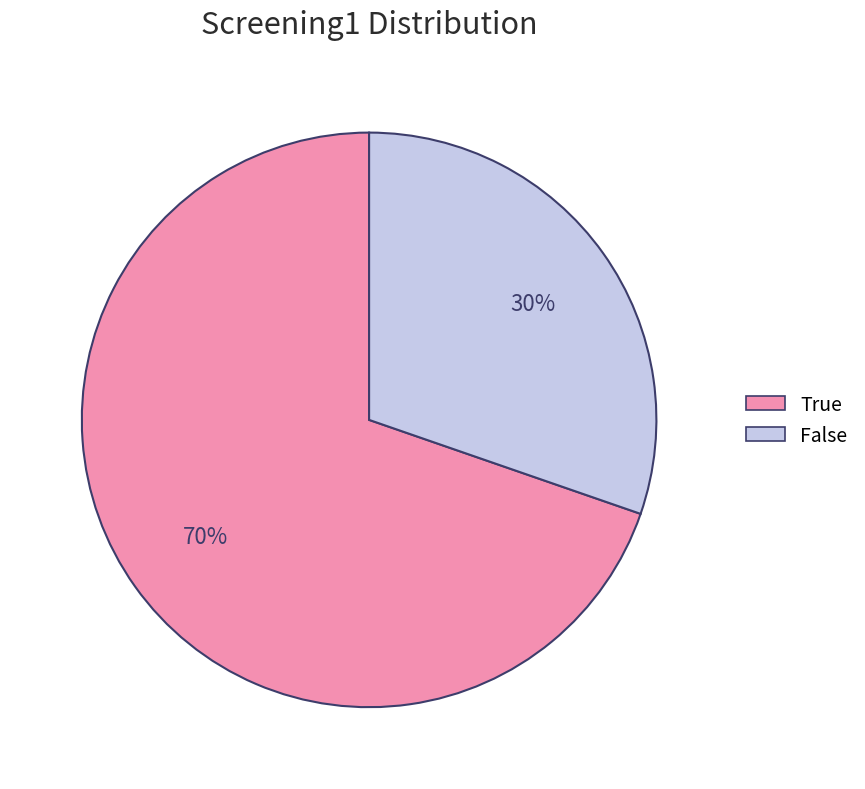

Between False and True, which is larger?

True